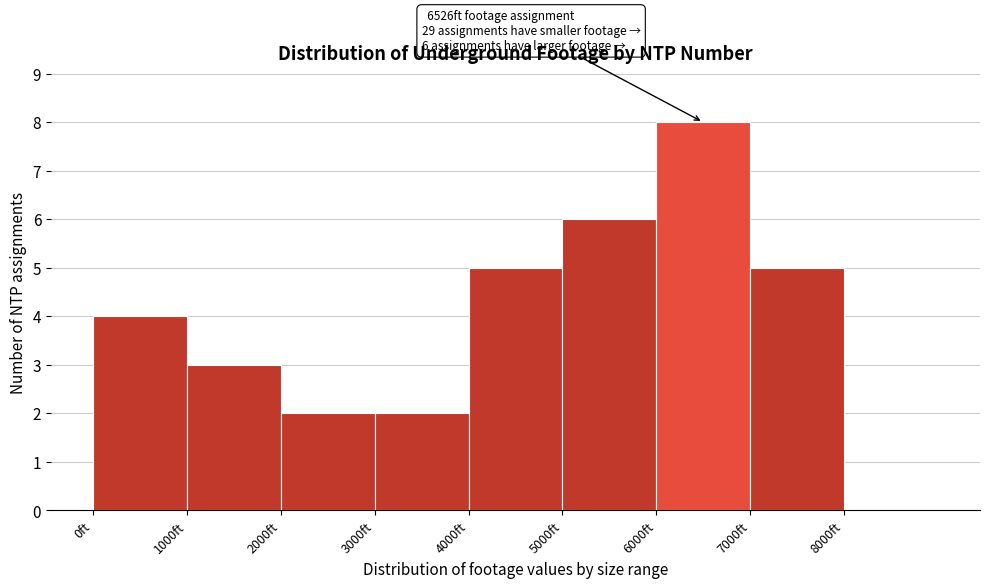

Which range on the x-axis has the tallest bar?

6000 to 7000